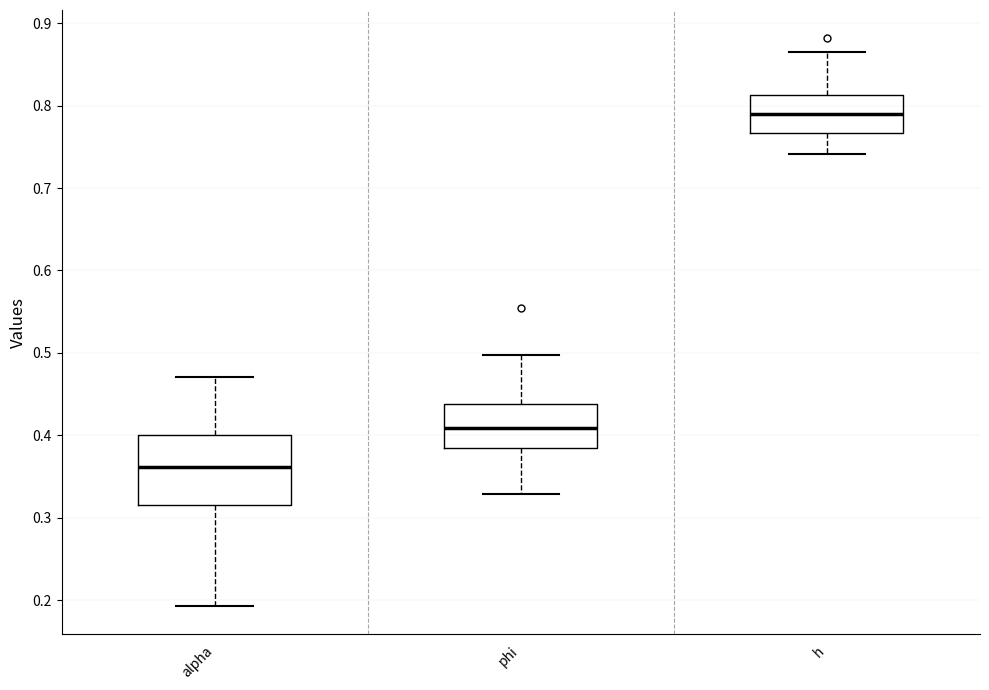

Which box is the tallest, from its lower edge to its upper edge?

alpha